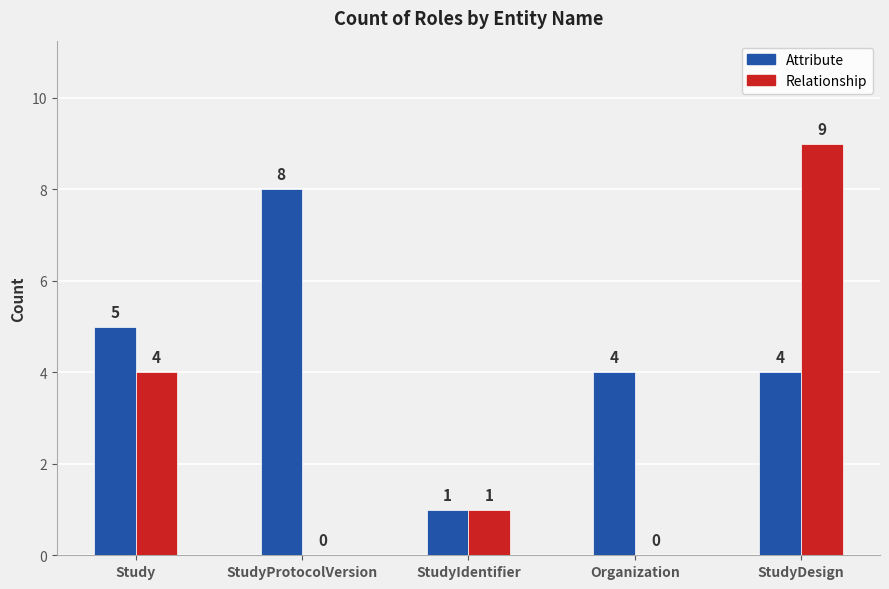

Are the bars horizontal?

No